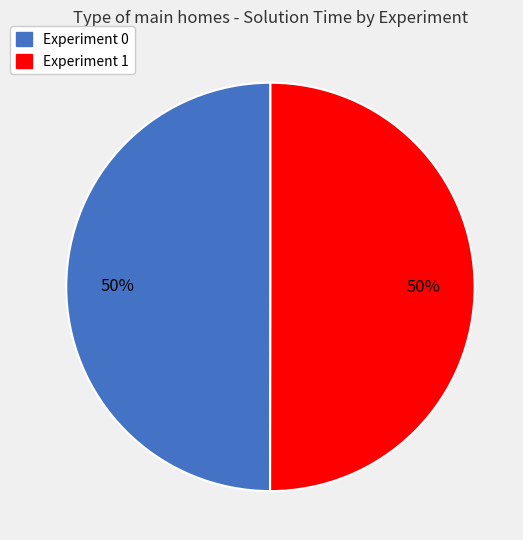

To the nearest percent, what is the average slice percentage?

50%